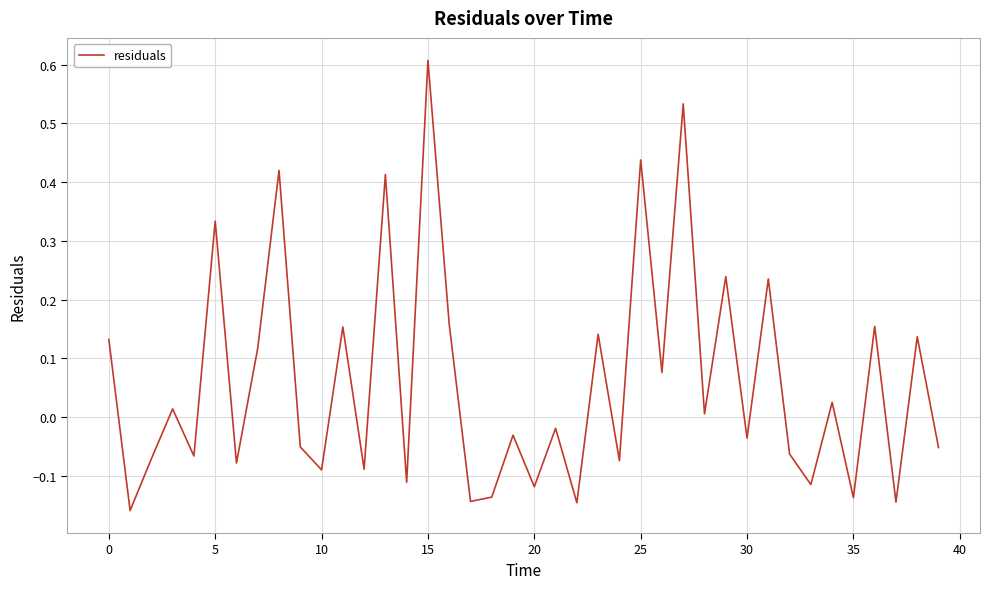

What is the difference between the maximum and minimum values?

0.8